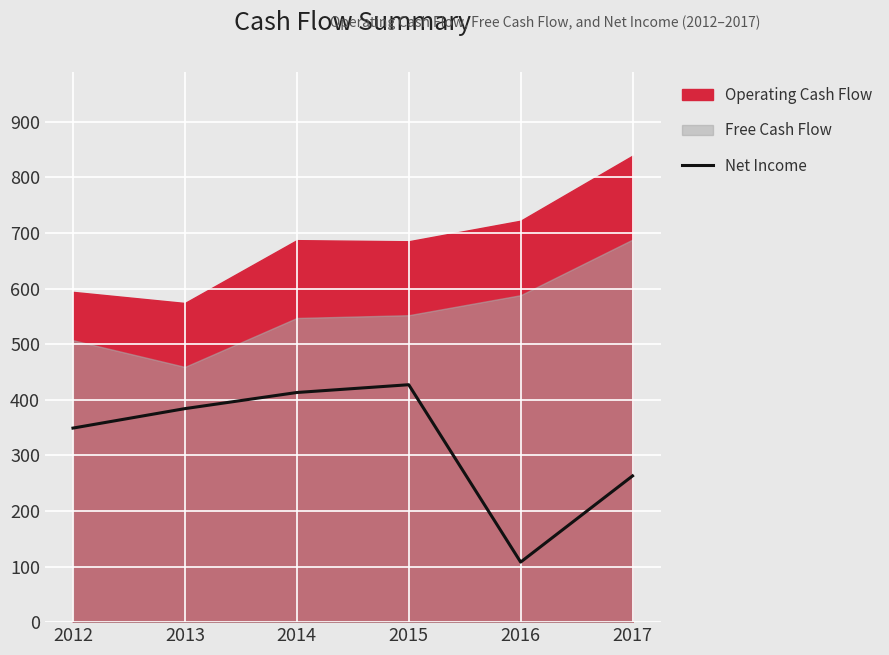

The chart shows a value of 24 at 2016. True or false?

False